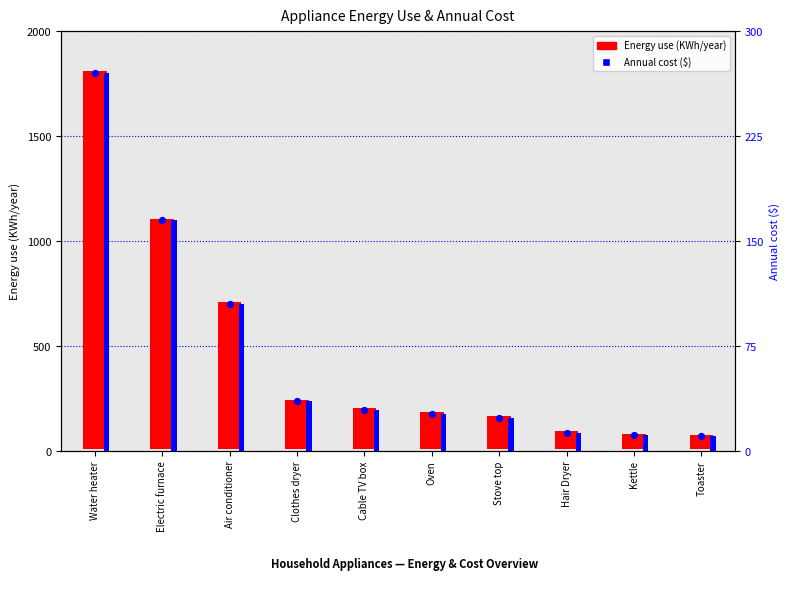

At which category is the sum across all series the highest?

Water heater